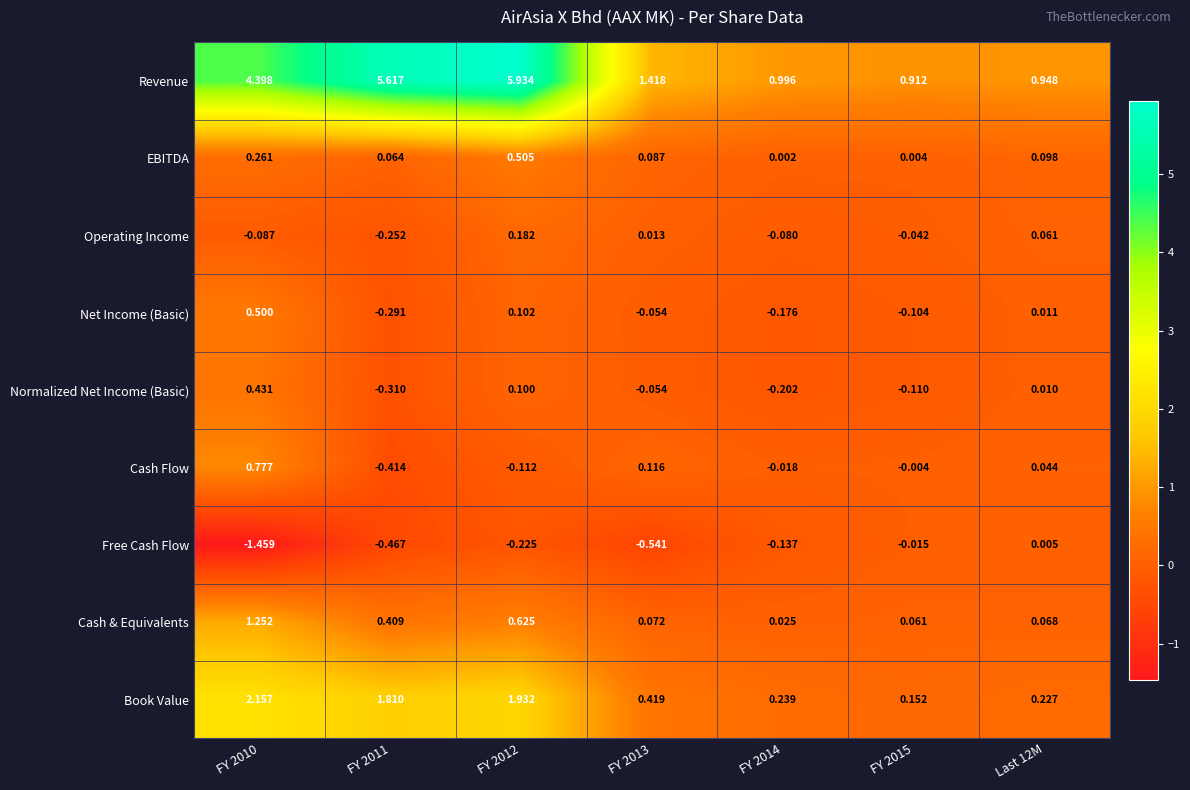

Is the value of Cash Flow at Last 12M greater than the value of Revenue at Last 12M?

No